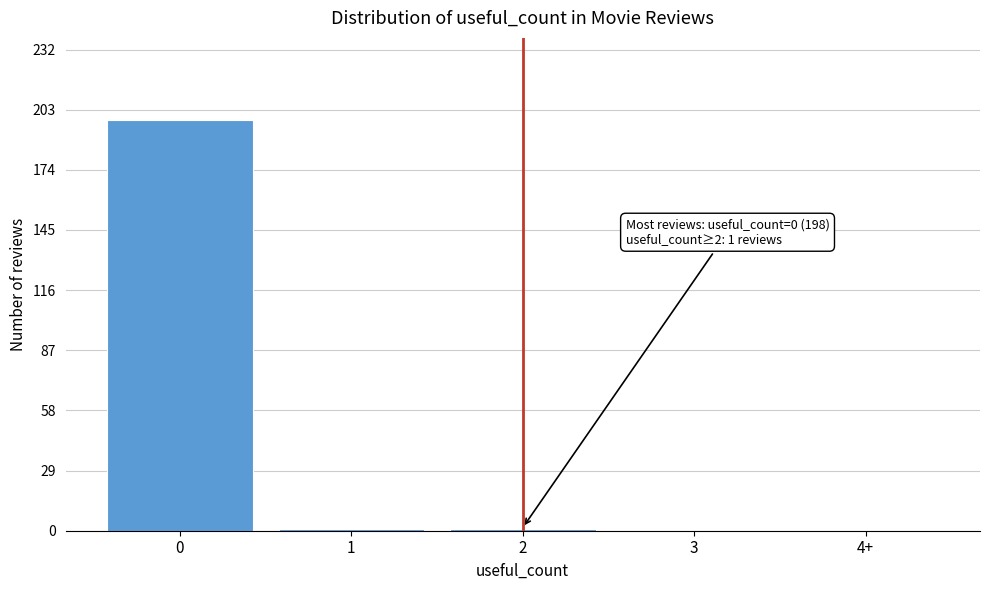

Reading left to right, what are all the values shown in this chart?

0=198	1=1	2=1	3=0	4+=0